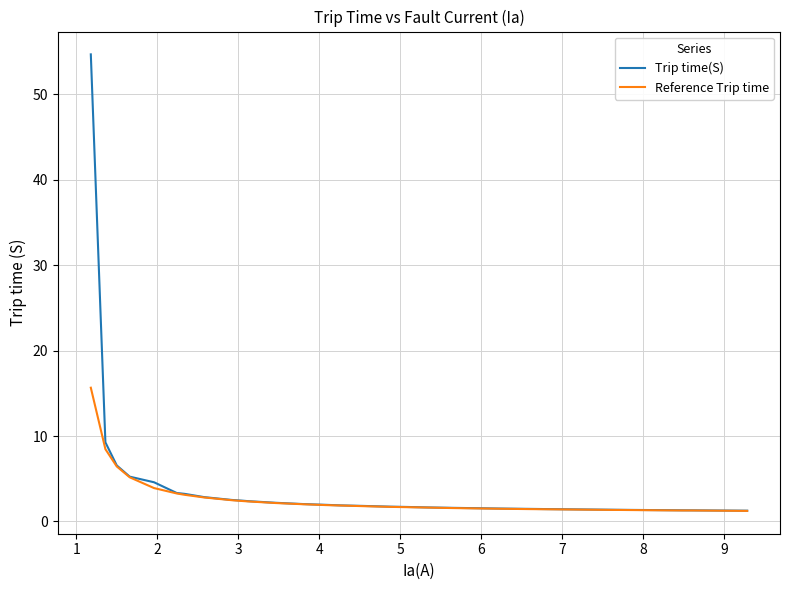

List the series in order of their peak value, highest first.

Trip time(S), Reference Trip time